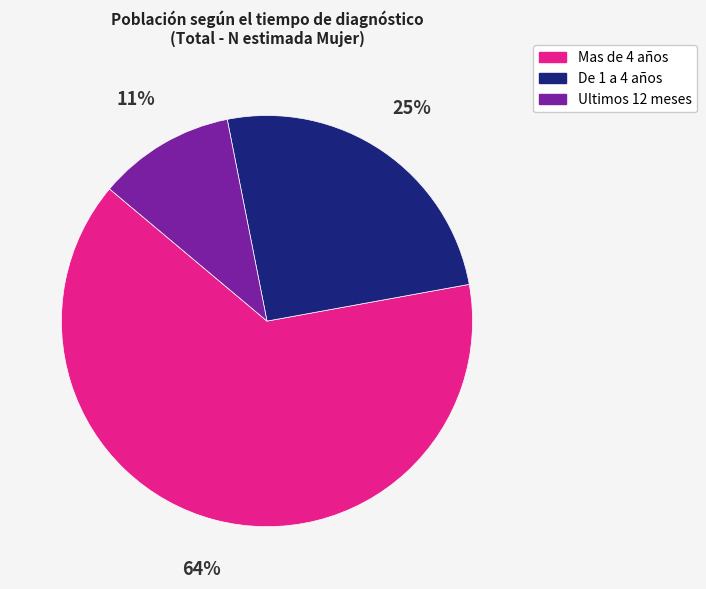

What is the largest slice in the pie chart?

Mas de 4 años